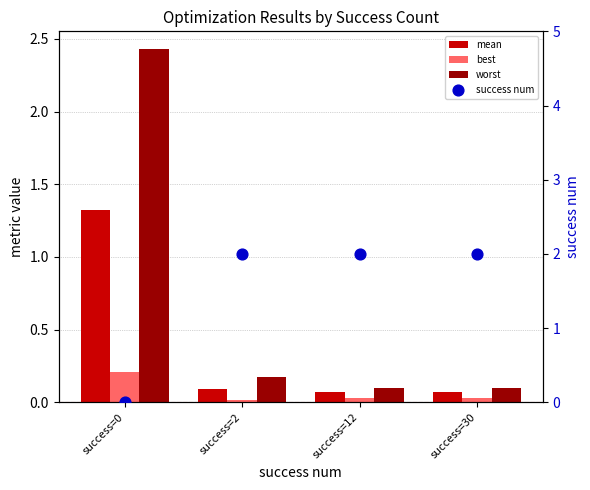

At how many categories does at least one series exceed 1?

4